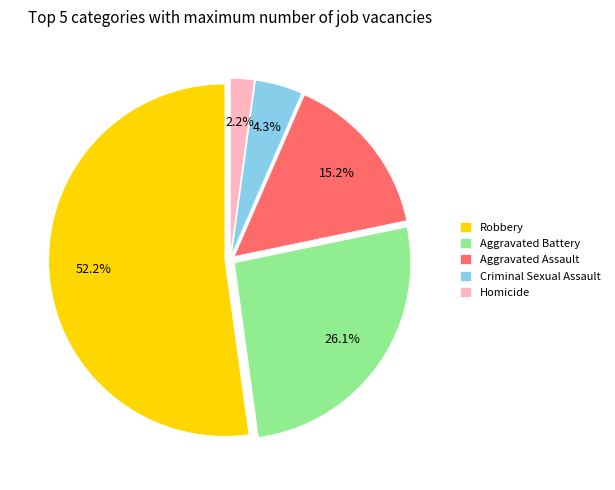

To the nearest percent, what portion does Criminal Sexual Assault represent?

4%